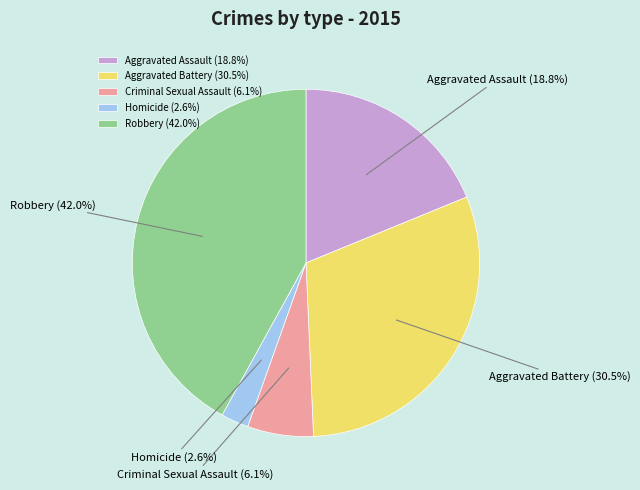

Which slice is the largest?

Robbery